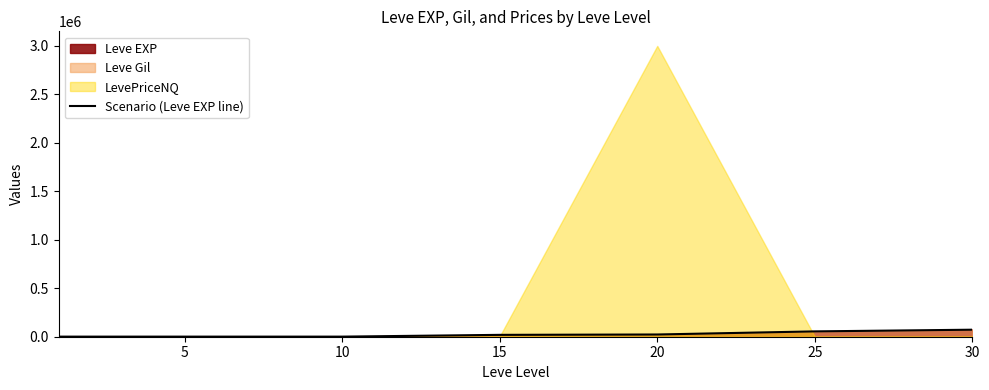

How many lines are shown in the chart?

1